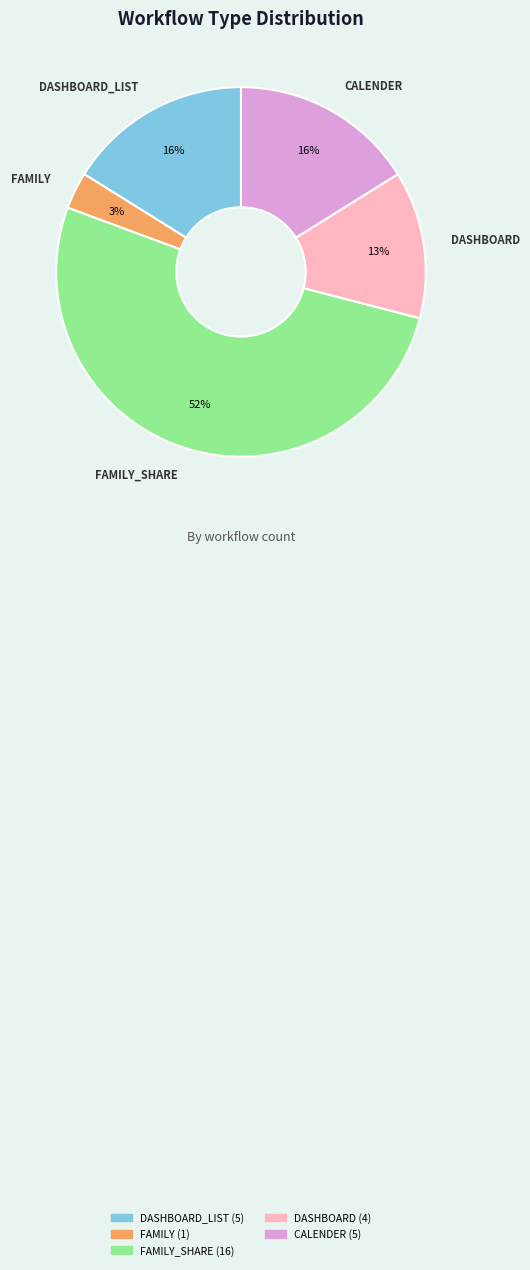

To the nearest percent, what is the average slice percentage?

20%